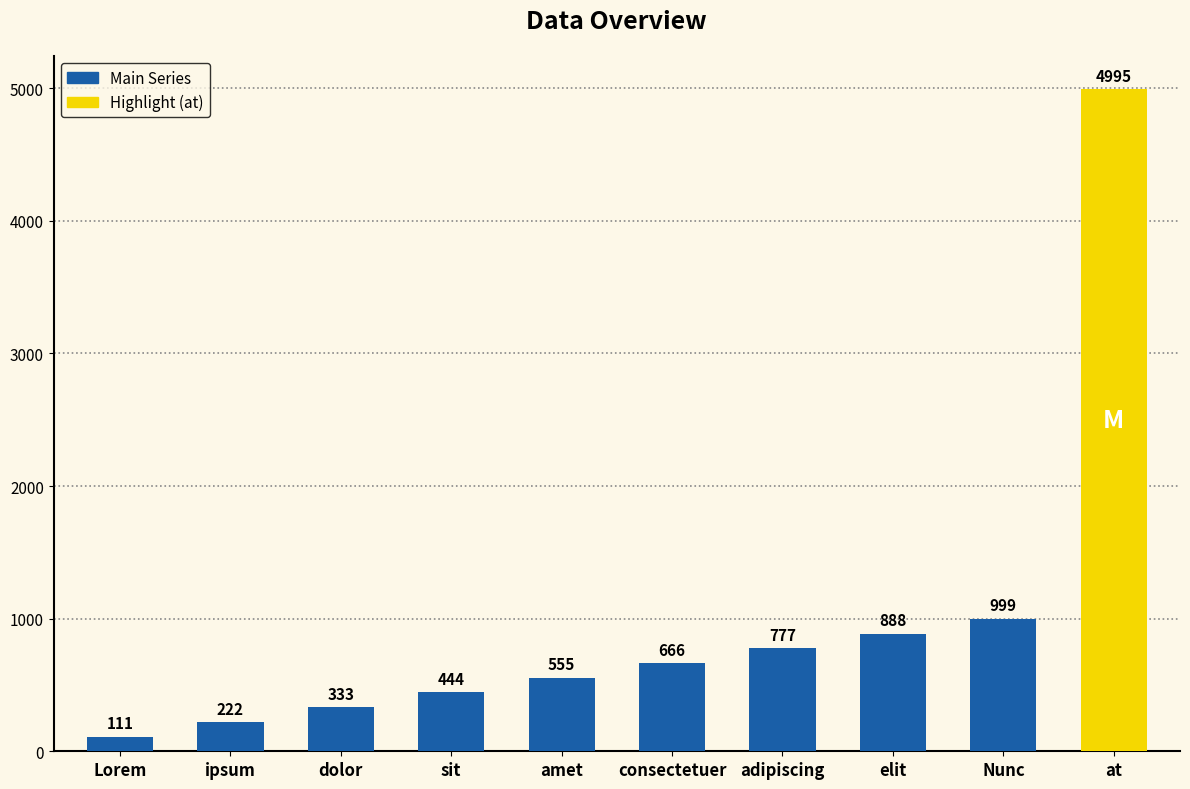

The value at dolor is 333. True or false?

True